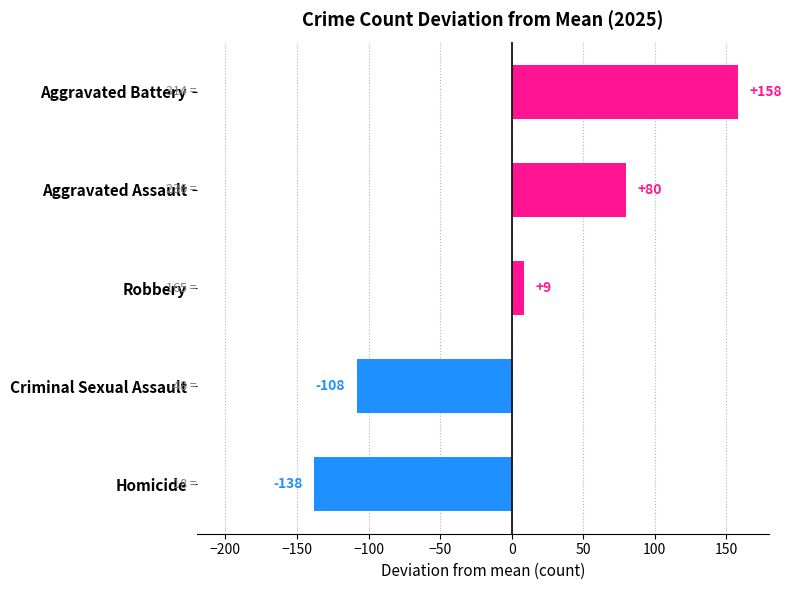

The chart shows a value of -108.2 at Criminal Sexual Assault. True or false?

True